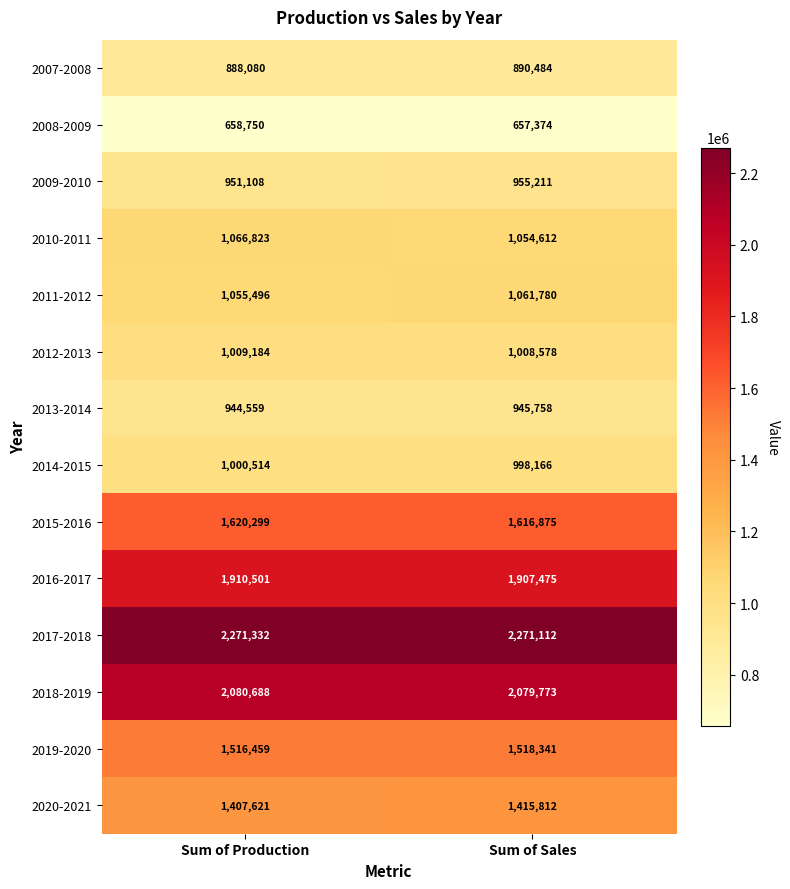

Which series has the largest range (max minus min)?

2010-2011